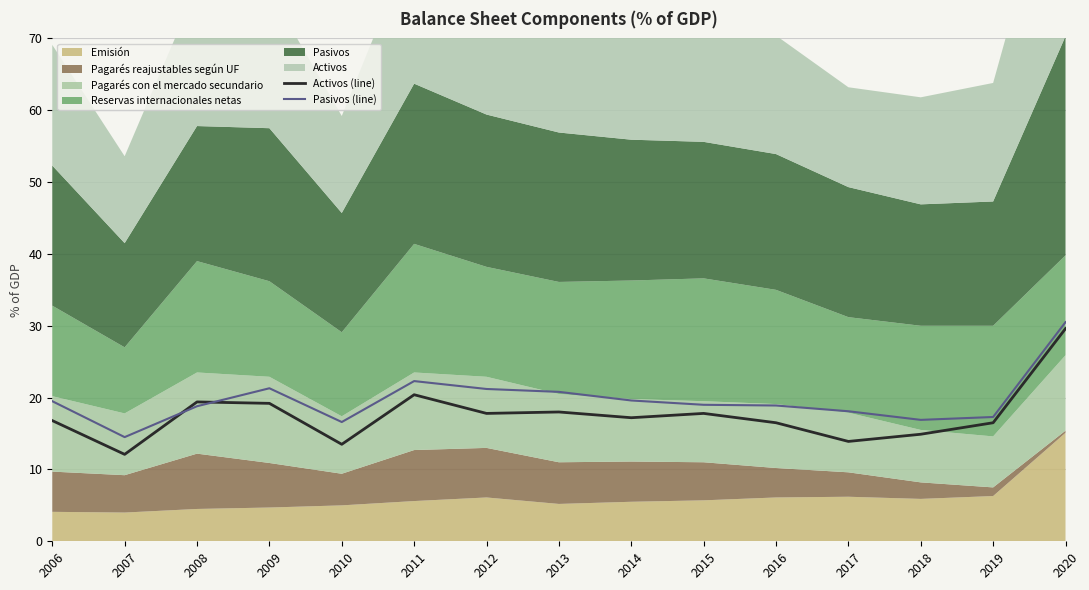

Reading right to left, list all the values displayed in this chart.

Activos (line): 29.6	16.5	14.9	13.9	16.5	17.8	17.2	18.0	17.8	20.4	13.5	19.2	19.4	12.1	16.8
Pasivos (line): 30.5	17.3	16.9	18.1	18.9	19.0	19.6	20.8	21.2	22.3	16.6	21.3	18.8	14.5	19.5